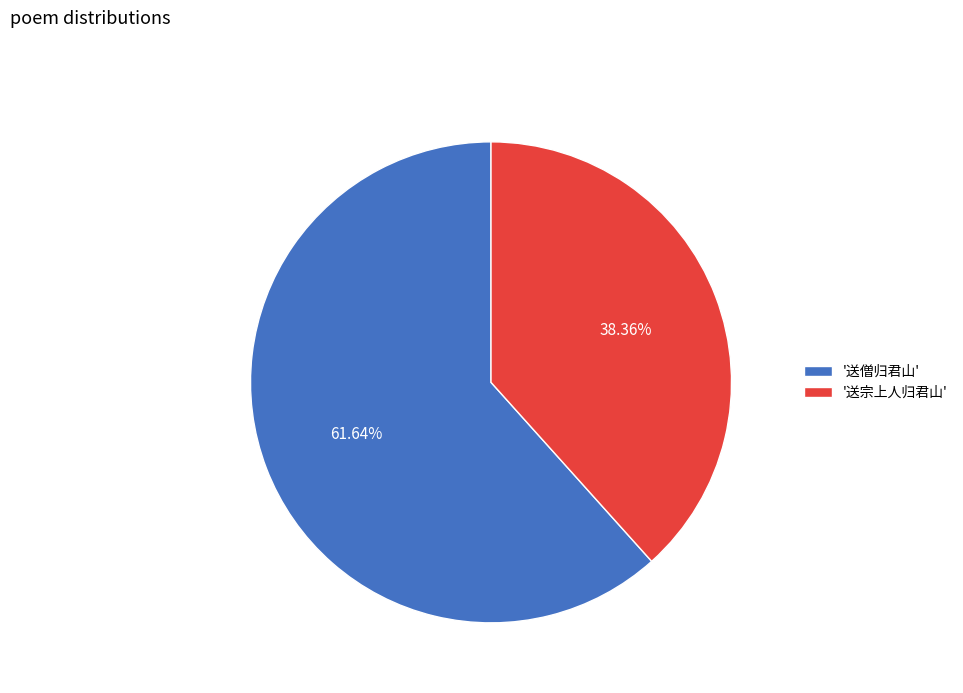

Do '送宗上人归君山' and '送僧归君山' together represent more than half of the pie?

Yes